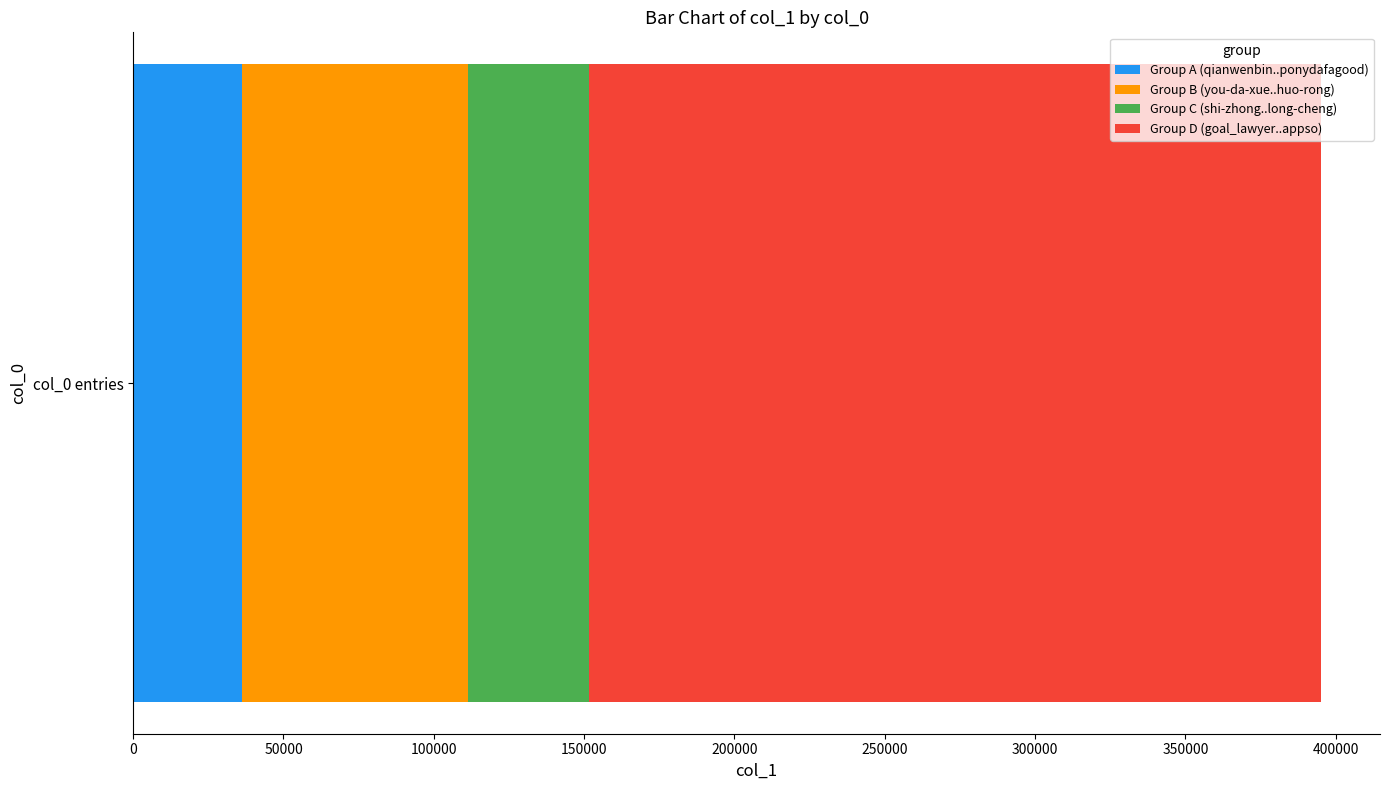

The Group A (qianwenbin..ponydafagood) series shows 36060 at col_0 entries. True or false?

True